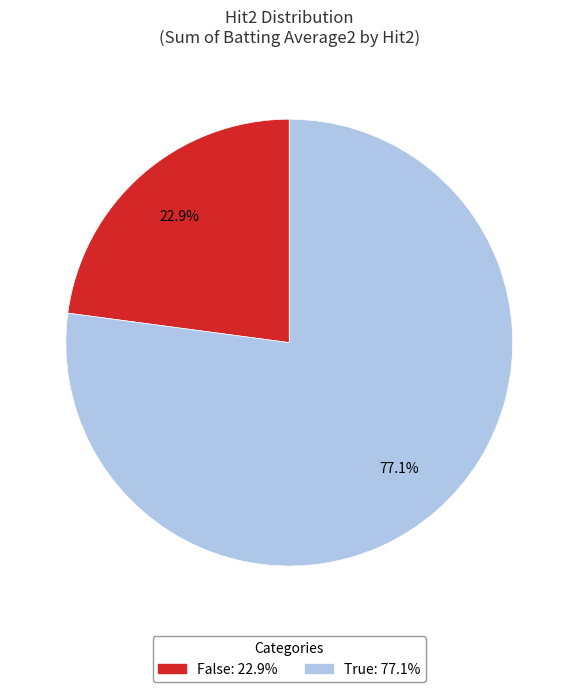

How many slices are in this pie chart?

2